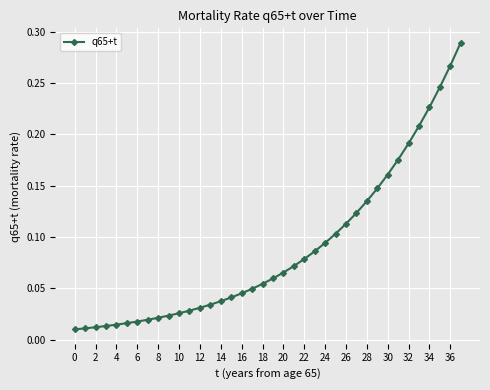

What is the sum of all values?

3.3